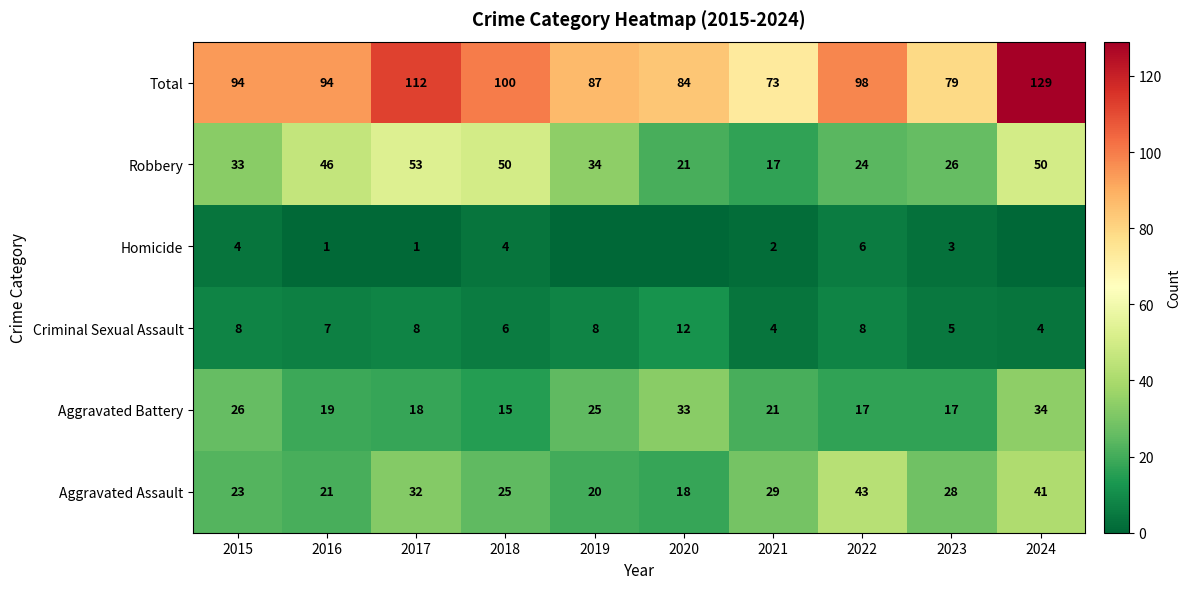

How many data points in Total are less than 94?

4